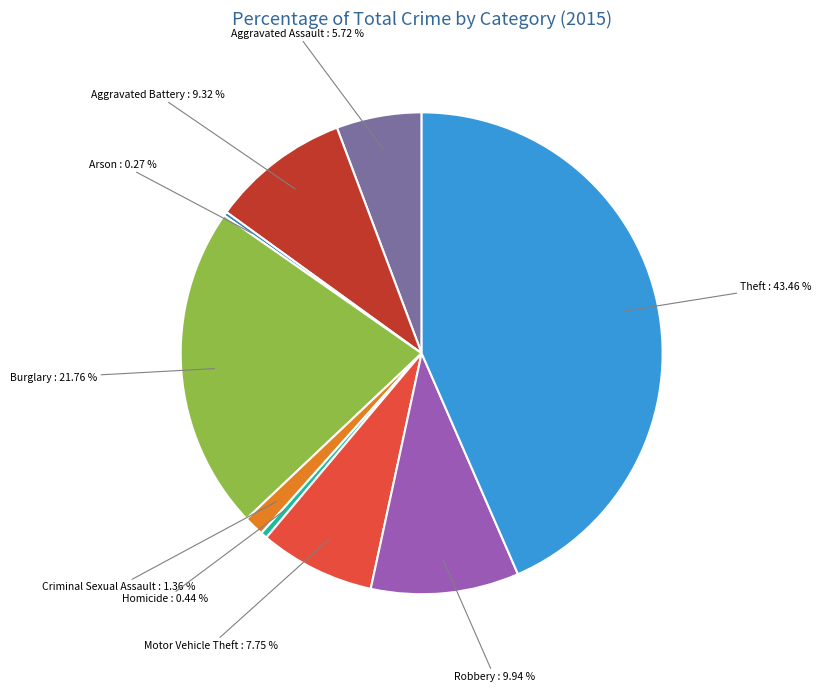

Does any single category account for the majority?

No